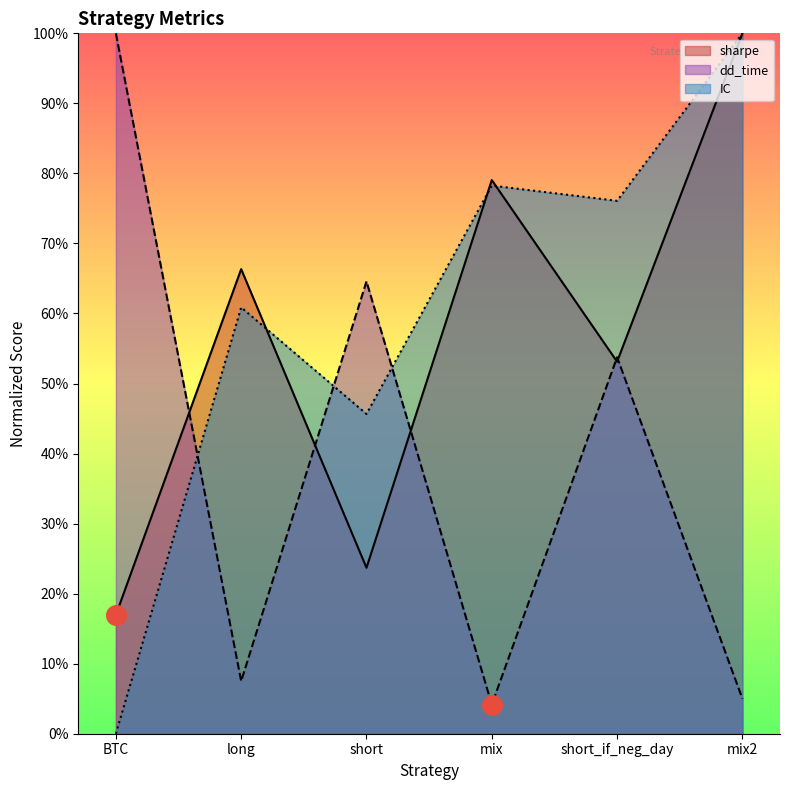

What are all the series names shown in the legend?

sharpe, dd_time, IC